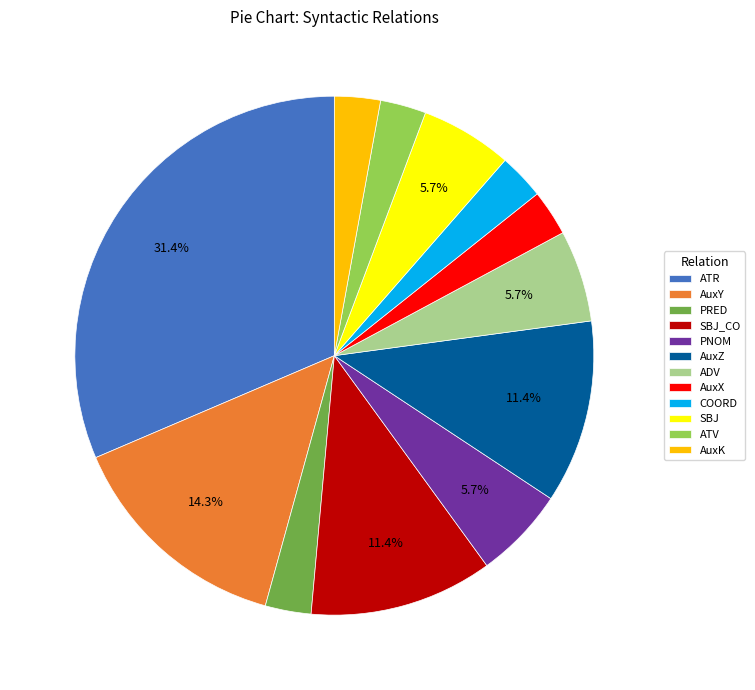

Is it true that PNOM is 1% of the pie?

False